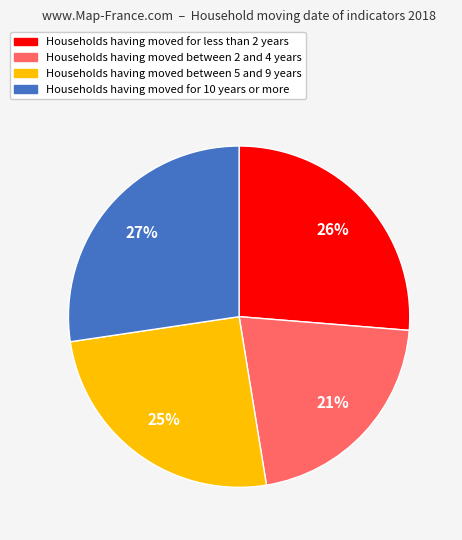

Is there a majority slice in this chart?

No